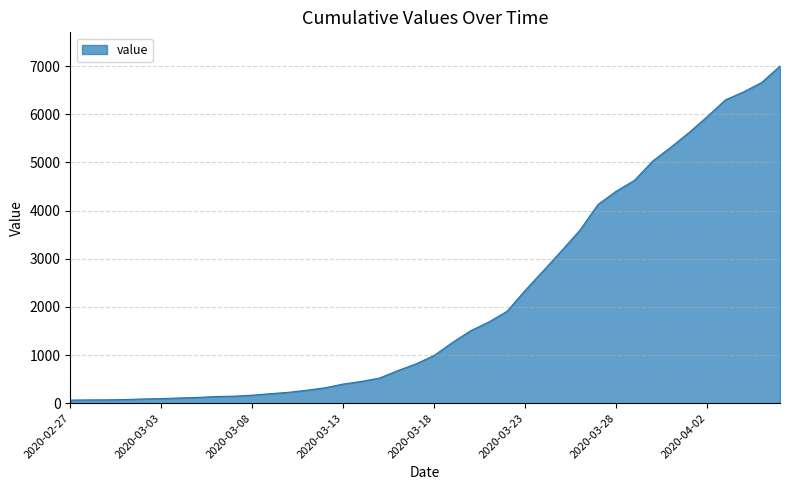

What is the average value?

2144